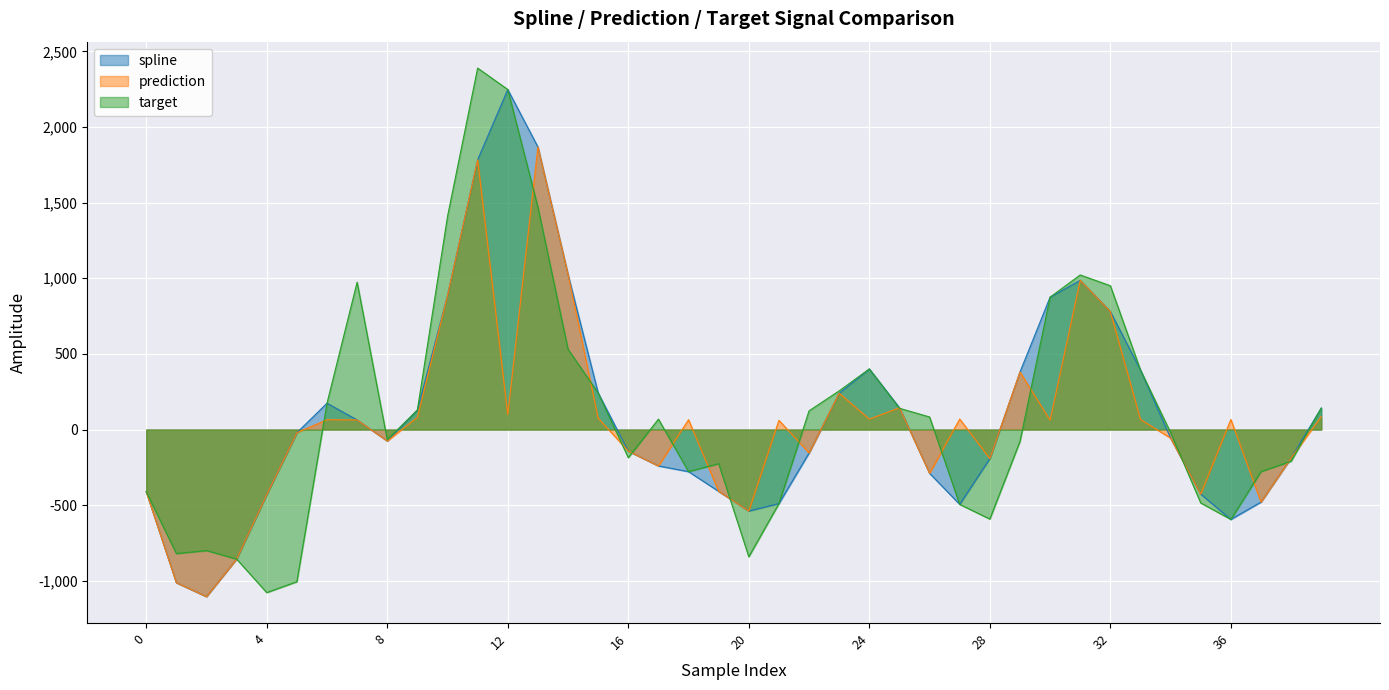

Between which two adjacent categories do target and spline first intersect?

16 and 17